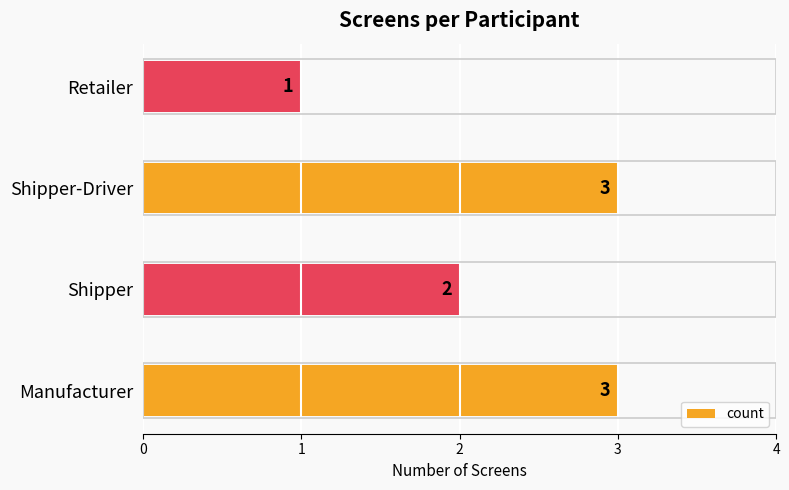

Is it true that the value at Shipper is 4?

False